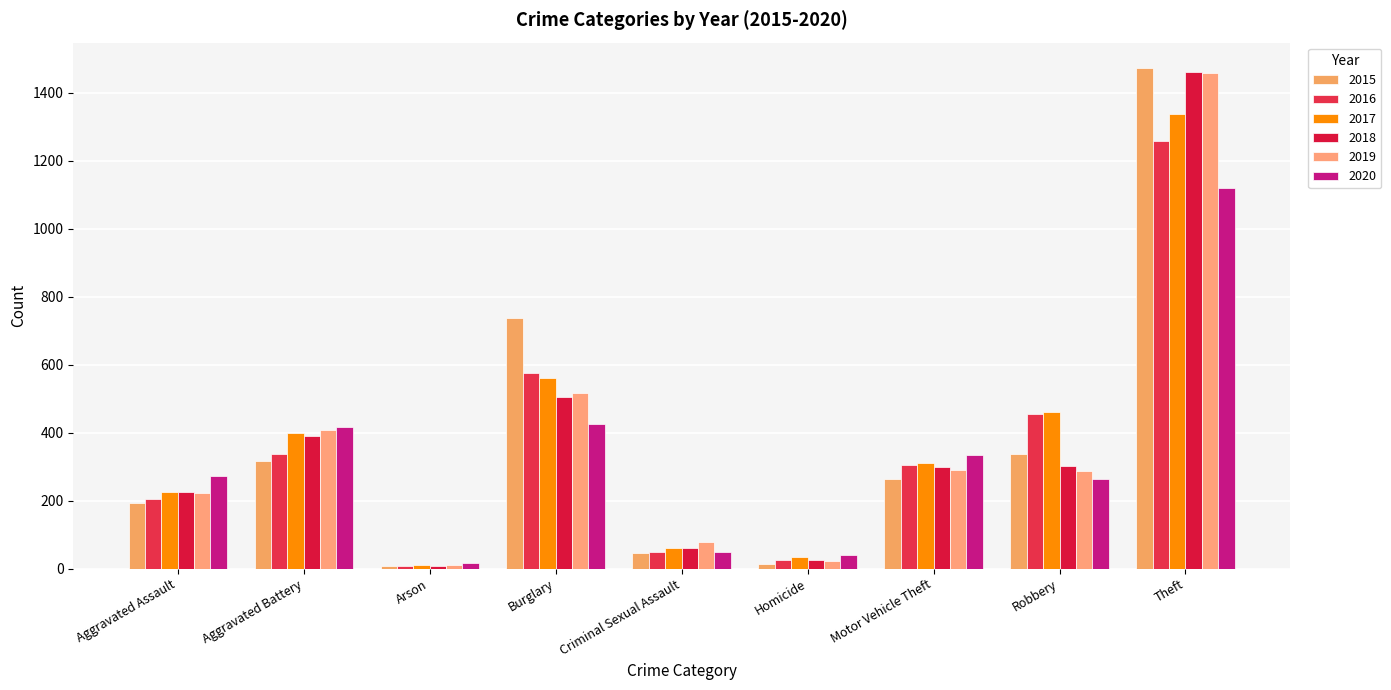

How many distinct data groups are displayed?

6